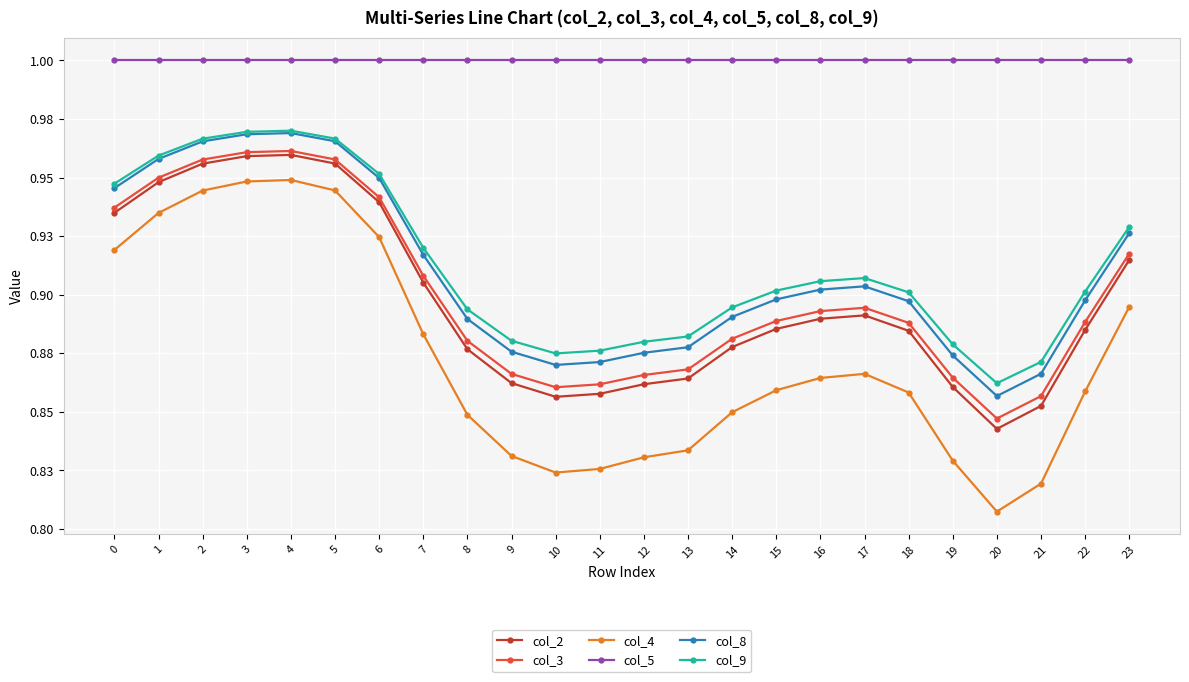

Does the chart have visible grid lines?

Yes